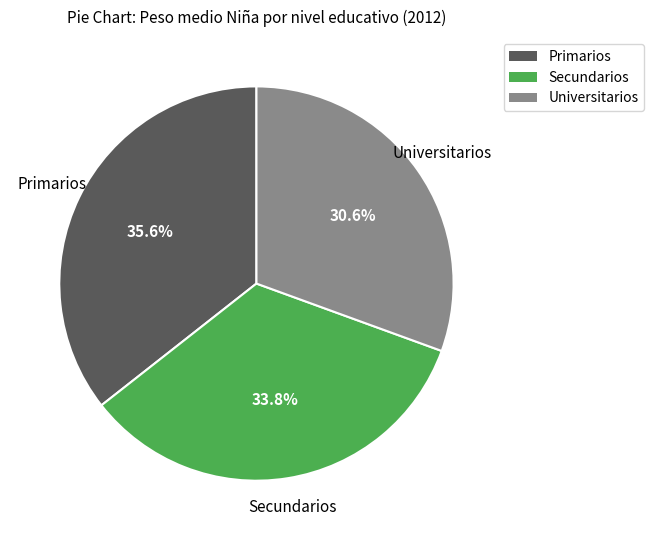

To the nearest percent, what portion does Universitarios represent?

31%